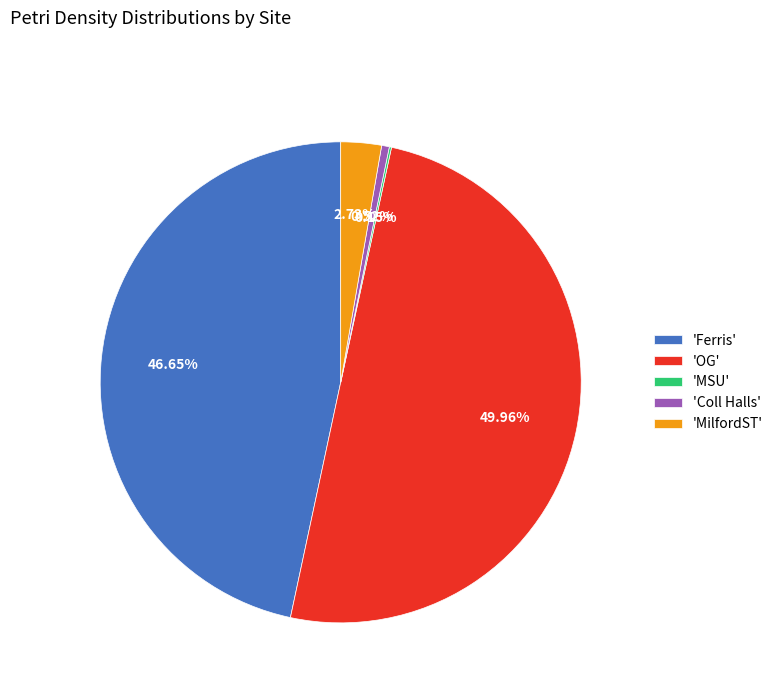

What is the largest slice in the pie chart?

'OG'